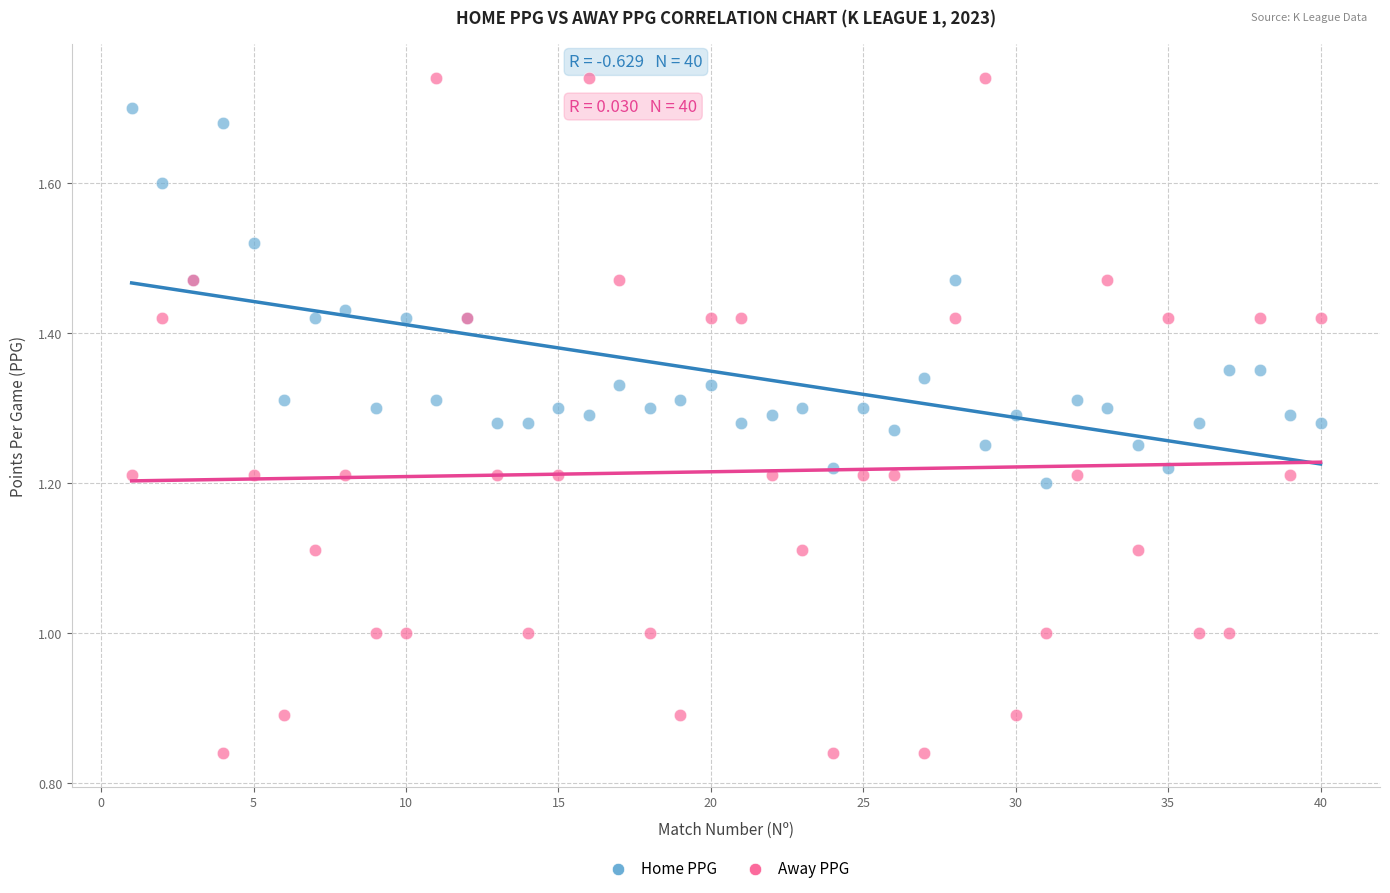

What is the X range (max minus min) for the scatter plot?

39.0